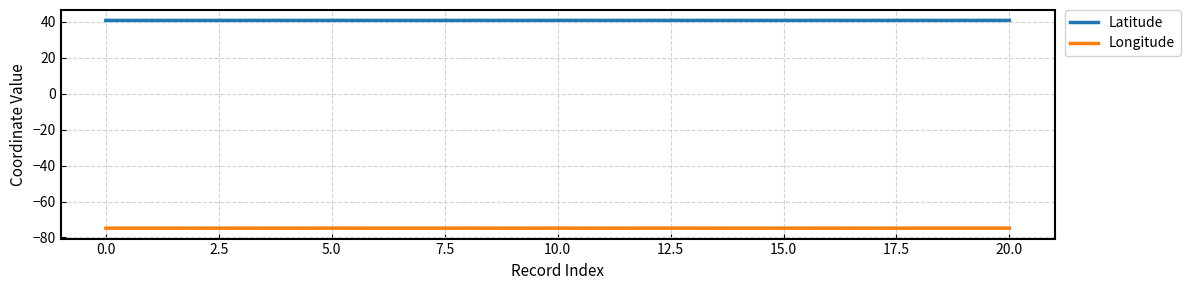

List the series in order of their peak value, highest first.

Latitude, Longitude